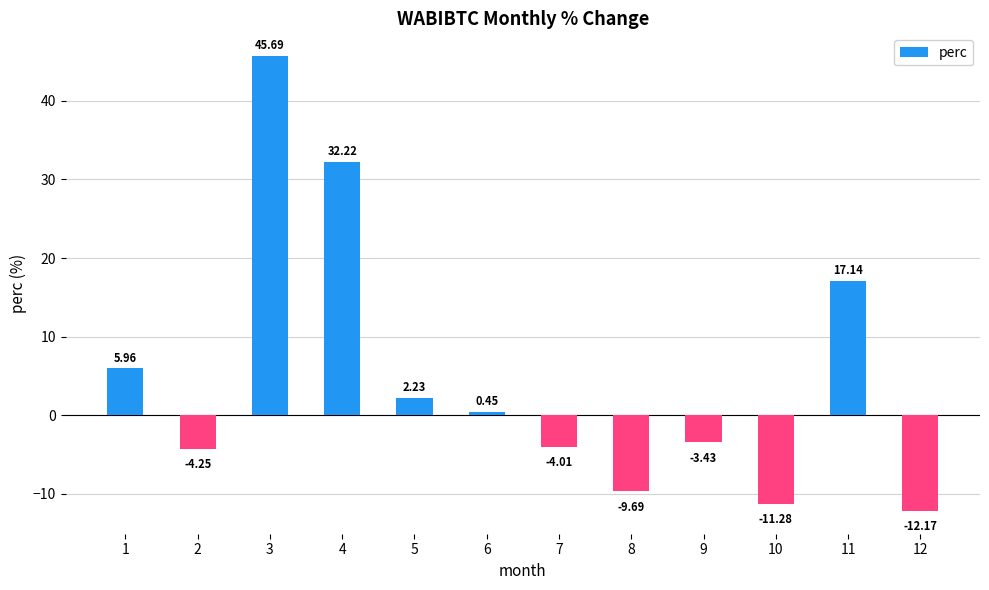

What is the sum of the values at 9 and 8?

-13.1